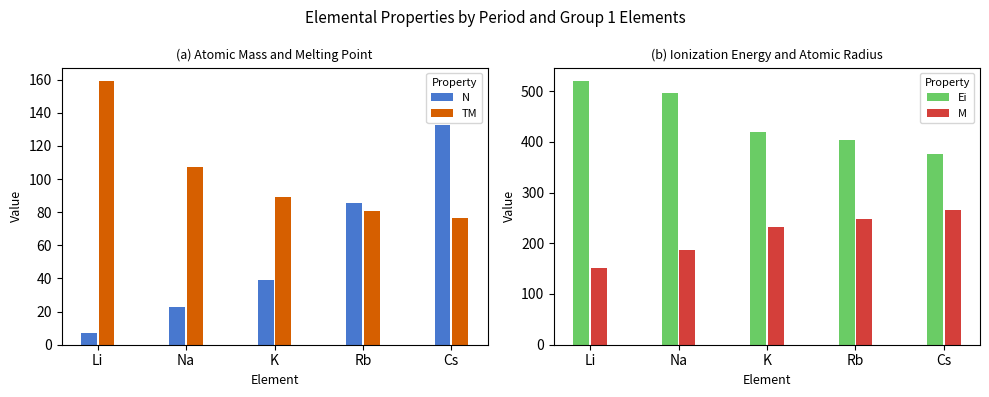

Is the value of TM at Rb greater than the value of N at Cs?

No